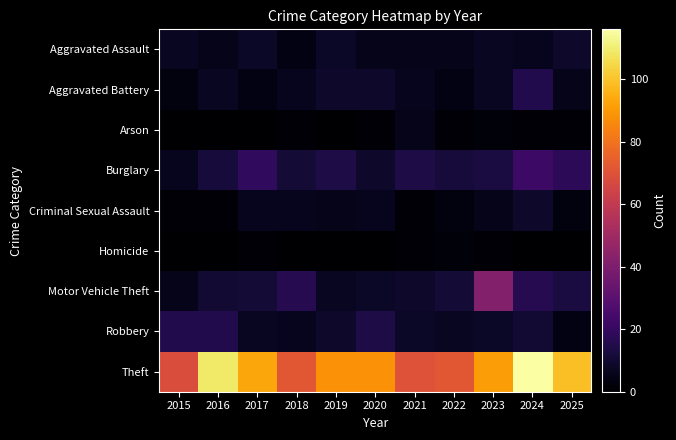

How many series are shown in this chart?

9